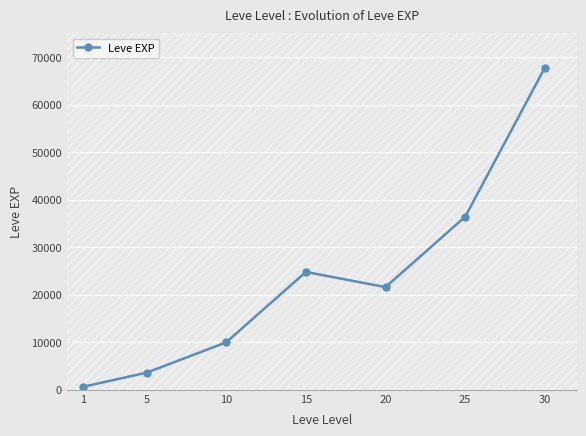

How many points are higher than both their immediate neighbors (excluding endpoints)?

1